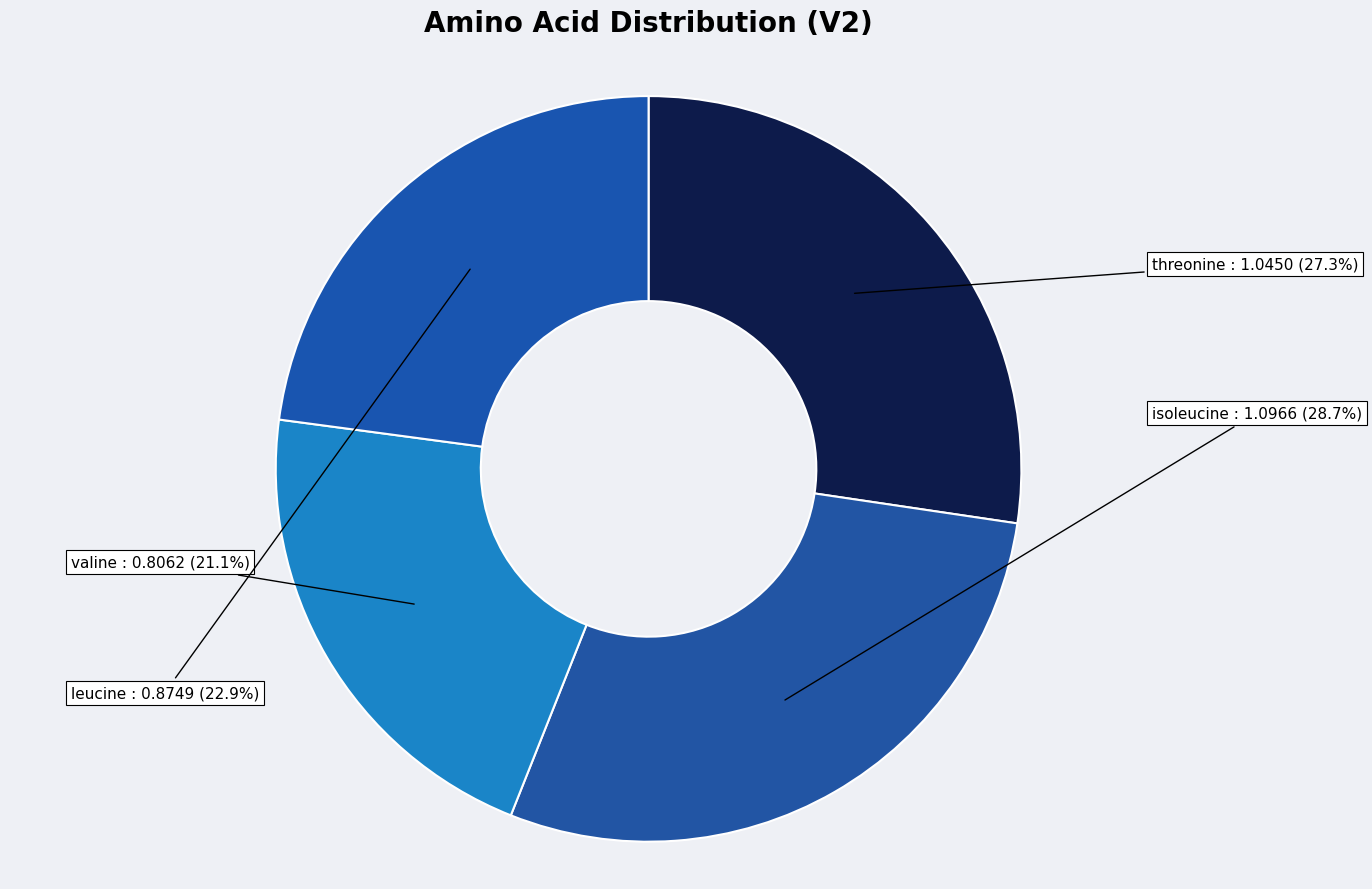

Is there any slice that represents more than half of the pie?

No